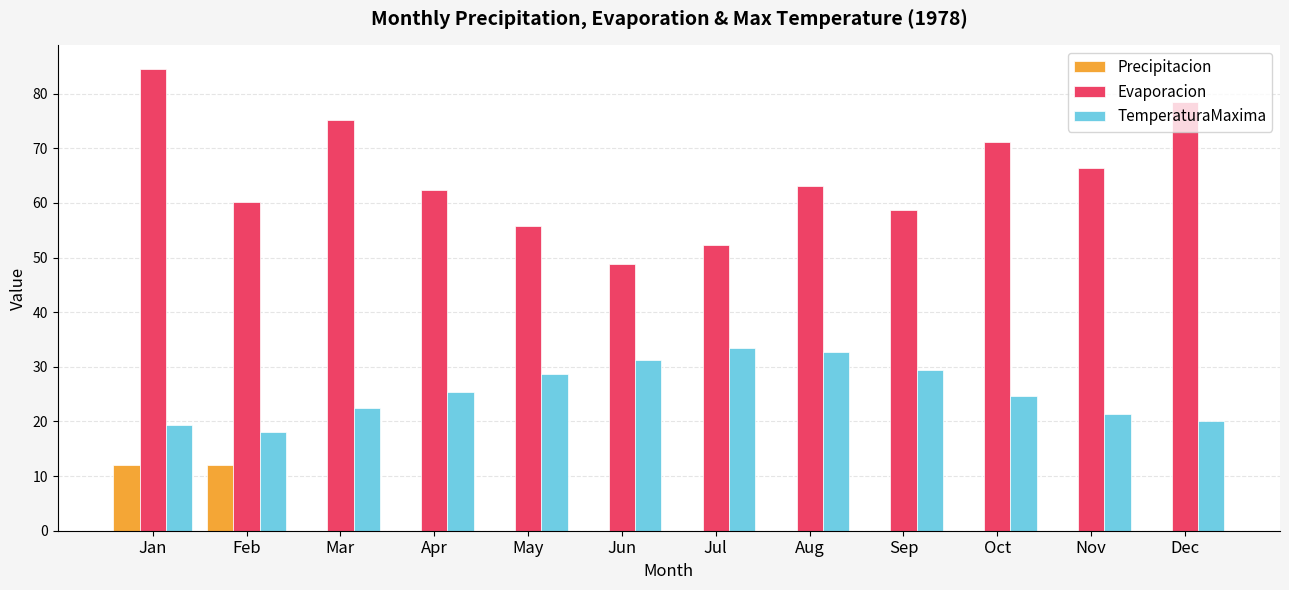

How many groups of bars are there?

12